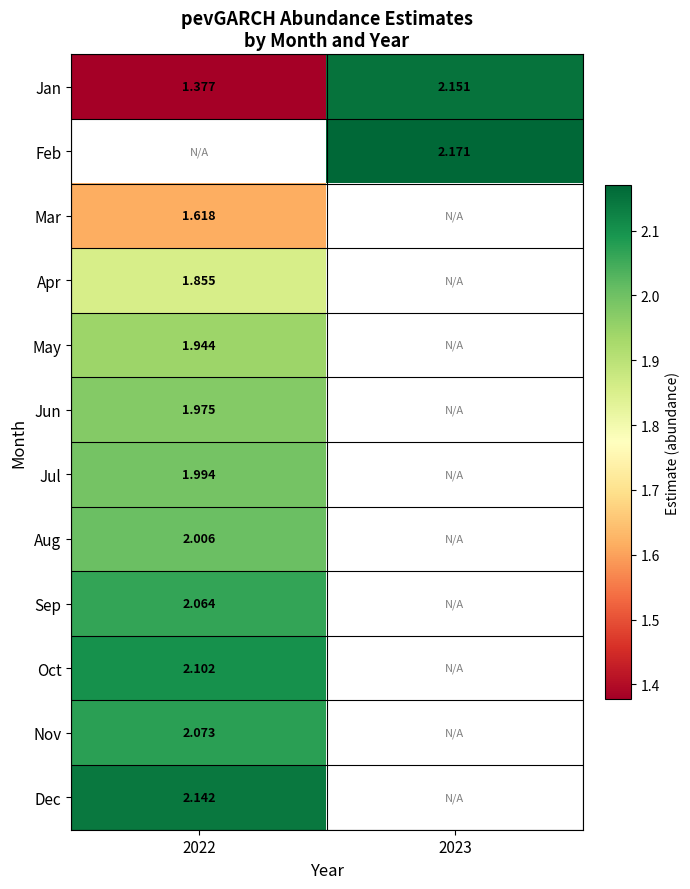

What is the lowest value of the Jan series?

1.4